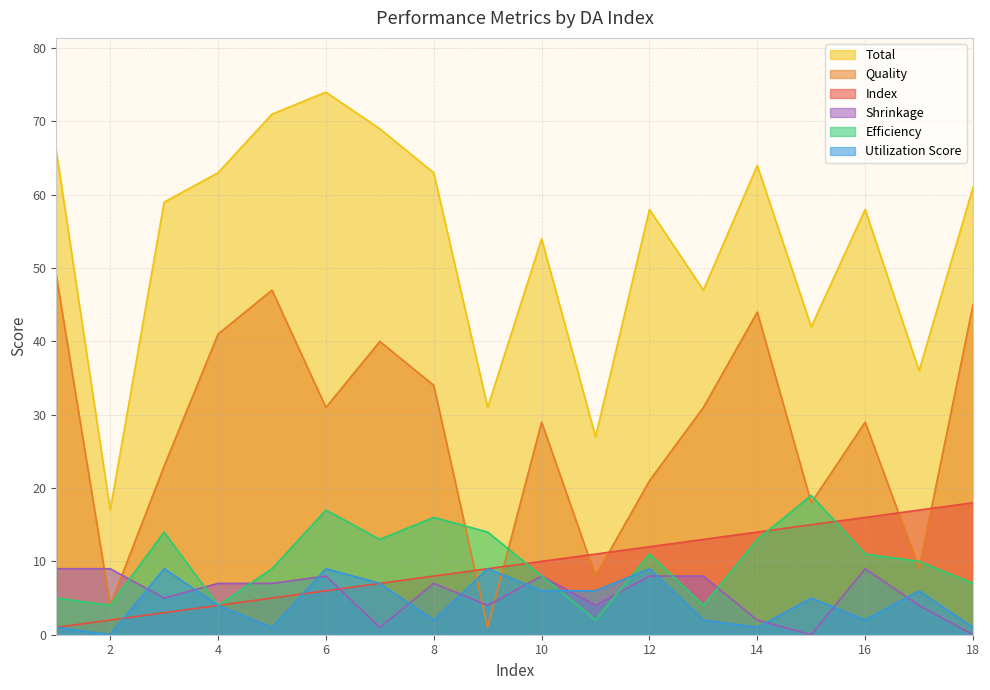

Between 12 and 16, which series saw the biggest shift?

Quality